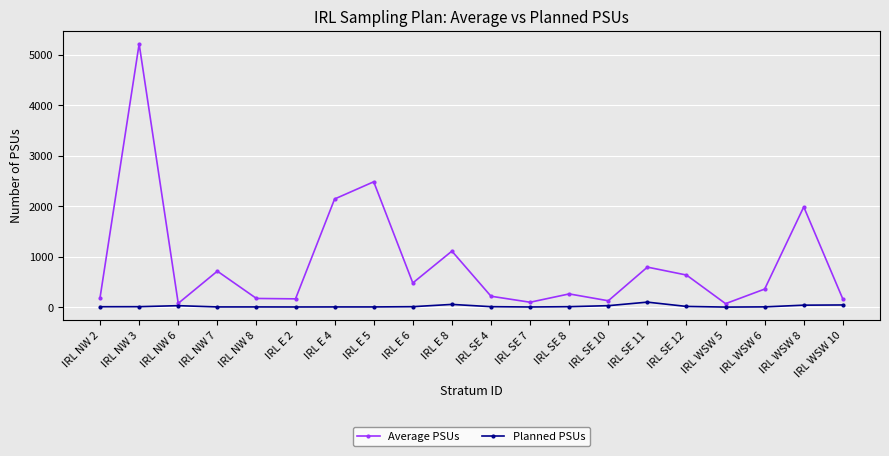

Read the Planned PSUs value at IRL NW 6.

30